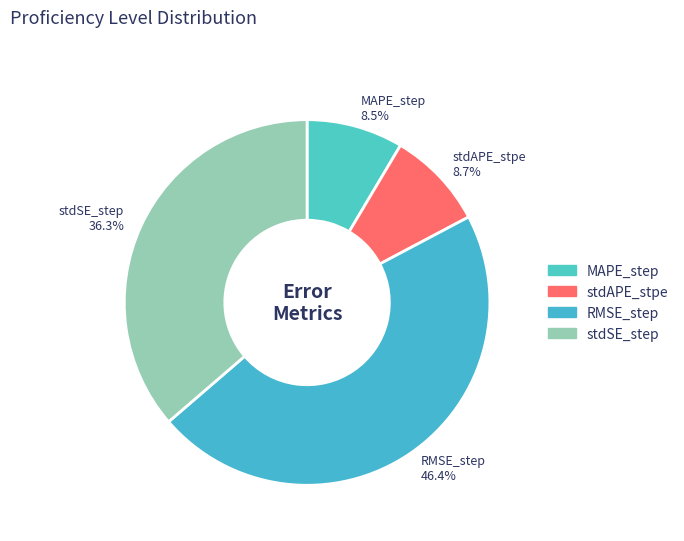

Which slice is the largest?

RMSE_step